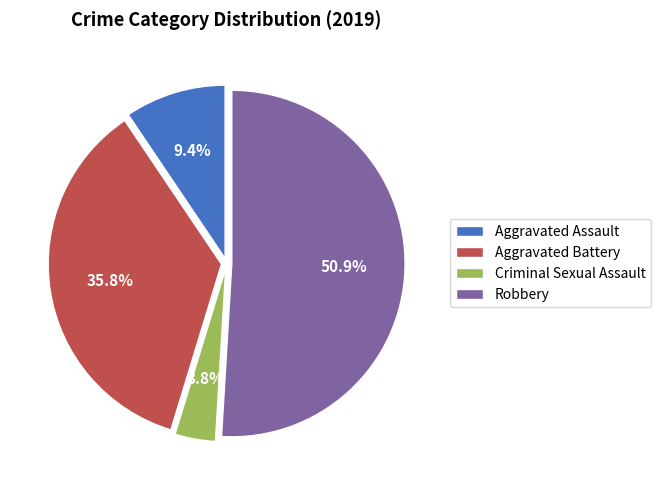

To the nearest percent, what is the average slice percentage?

25%